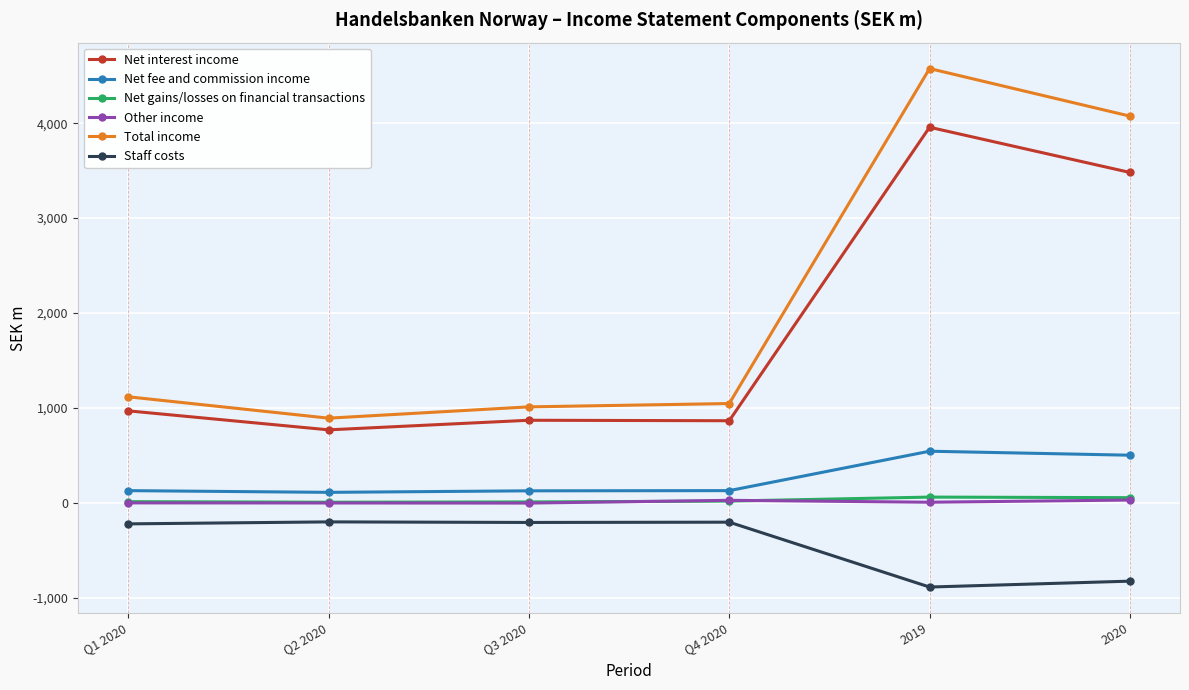

True or false: Total income and Net gains/losses on financial transactions intersect in this chart.

False